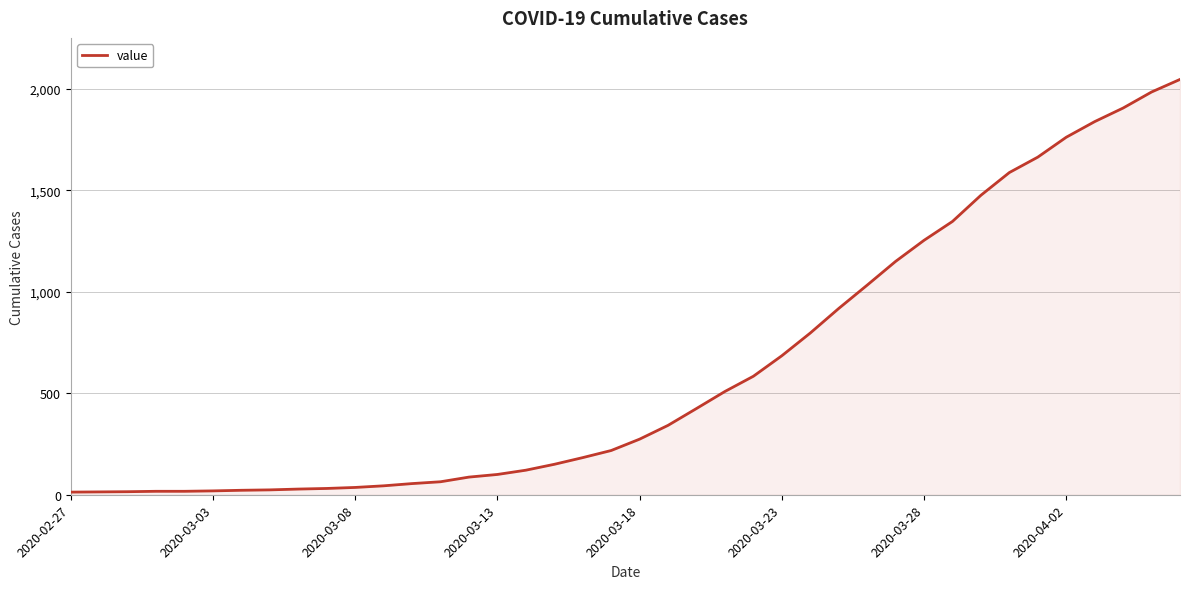

What is the maximum value shown in the chart?

2047